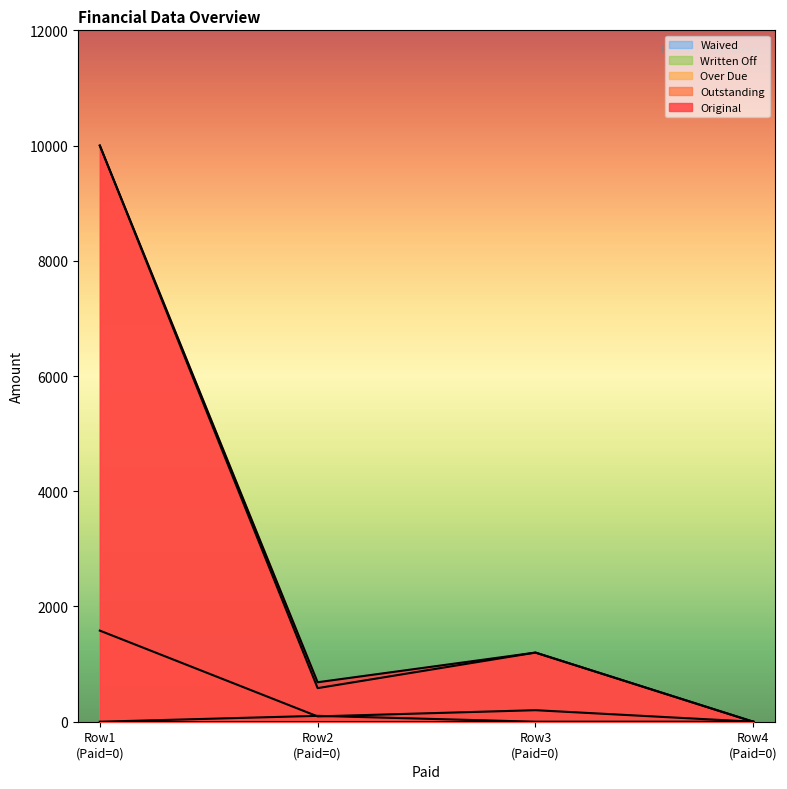

True or false: Outstanding has more than 0 interior local peaks.

True